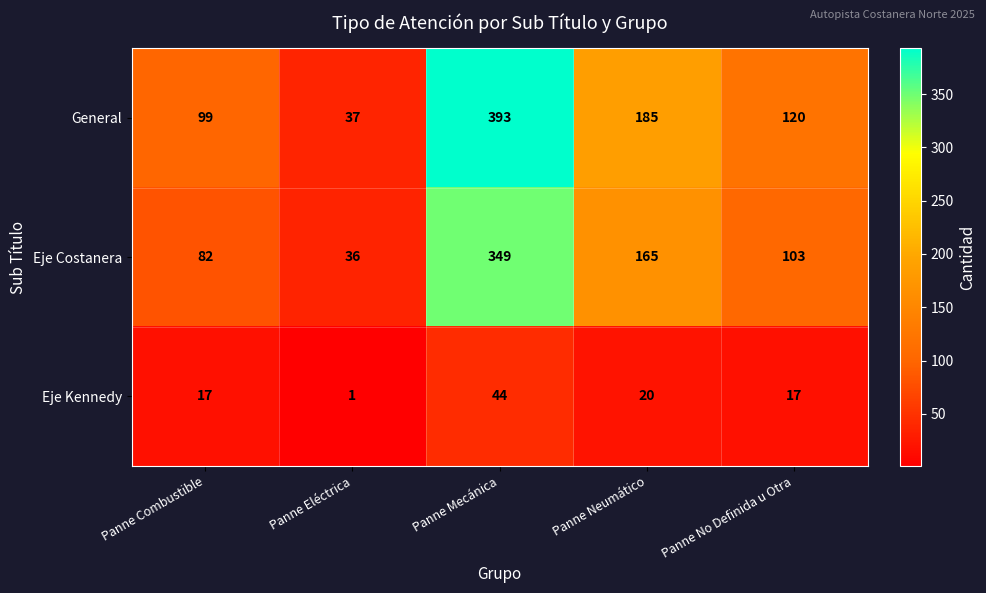

Reading left to right, what are all the values shown in this chart?

General: 99	37	393	185	120
Eje Costanera: 82	36	349	165	103
Eje Kennedy: 17	1	44	20	17